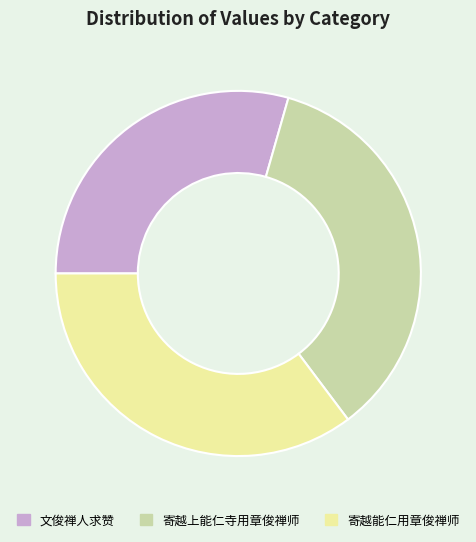

Combined, do 文俊禅人求赞 and 寄越能仁用章俊禅师 account for over 50%?

Yes